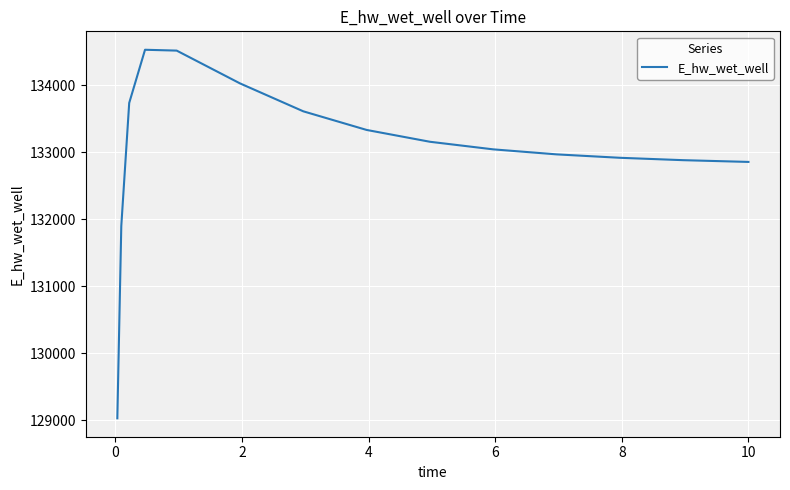

How many series are shown in this chart?

1